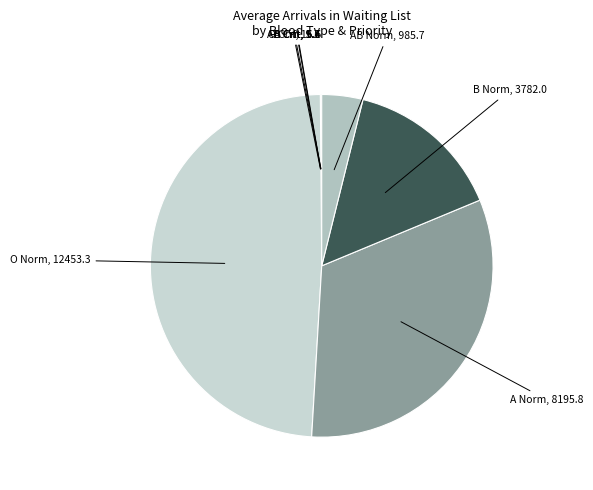

Is there a majority slice in this chart?

No